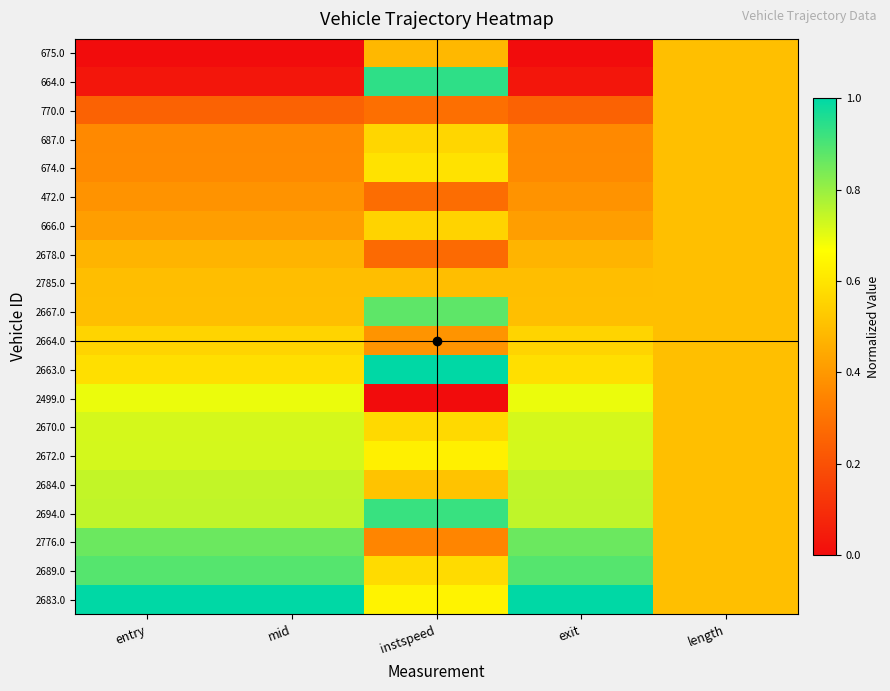

Reading left to right, list all the values displayed in this chart.

675.0: entry=0.0	mid=0.0	instspeed=0.5	exit=0.0	length=0.5
664.0: entry=0.0	mid=0.0	instspeed=0.9	exit=0.0	length=0.5
770.0: entry=0.2	mid=0.2	instspeed=0.3	exit=0.2	length=0.5
687.0: entry=0.4	mid=0.4	instspeed=0.6	exit=0.4	length=0.5
674.0: entry=0.4	mid=0.4	instspeed=0.6	exit=0.4	length=0.5
472.0: entry=0.4	mid=0.4	instspeed=0.3	exit=0.4	length=0.5
666.0: entry=0.4	mid=0.4	instspeed=0.6	exit=0.4	length=0.5
2678.0: entry=0.5	mid=0.5	instspeed=0.3	exit=0.5	length=0.5
2785.0: entry=0.5	mid=0.5	instspeed=0.5	exit=0.5	length=0.5
2667.0: entry=0.5	mid=0.5	instspeed=0.9	exit=0.5	length=0.5
2664.0: entry=0.6	mid=0.6	instspeed=0.4	exit=0.6	length=0.5
2663.0: entry=0.6	mid=0.6	instspeed=1.0	exit=0.6	length=0.5
2499.0: entry=0.7	mid=0.7	instspeed=0.0	exit=0.7	length=0.5
2670.0: entry=0.7	mid=0.7	instspeed=0.6	exit=0.7	length=0.5
2672.0: entry=0.7	mid=0.7	instspeed=0.6	exit=0.7	length=0.5
2684.0: entry=0.7	mid=0.7	instspeed=0.5	exit=0.7	length=0.5
2694.0: entry=0.7	mid=0.7	instspeed=0.9	exit=0.7	length=0.5
2776.0: entry=0.9	mid=0.9	instspeed=0.4	exit=0.9	length=0.5
2689.0: entry=0.9	mid=0.9	instspeed=0.6	exit=0.9	length=0.5
2683.0: entry=1.0	mid=1.0	instspeed=0.6	exit=1.0	length=0.5